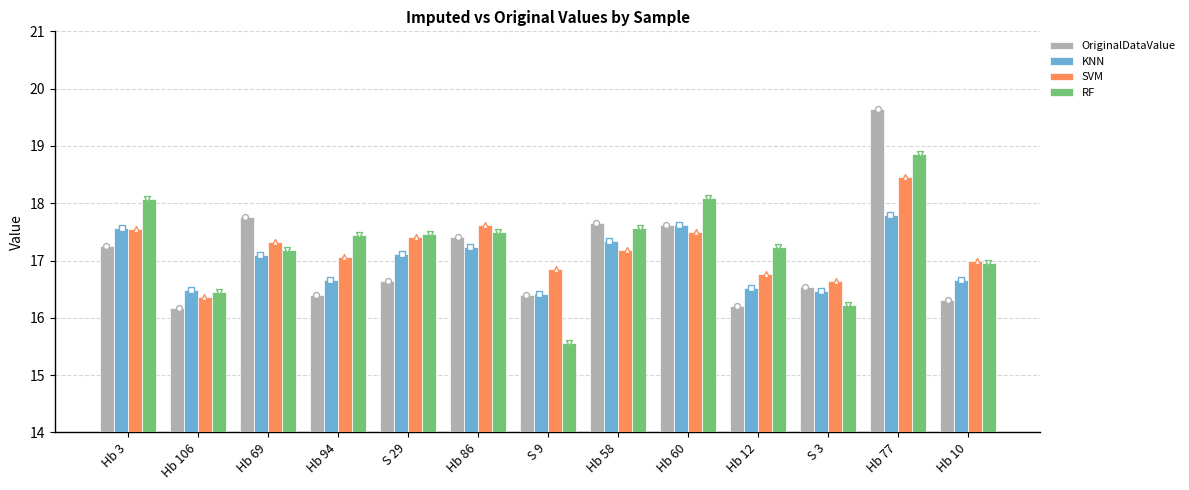

Is the value of SVM at S 29 greater than the value of KNN at Hb 3?

No